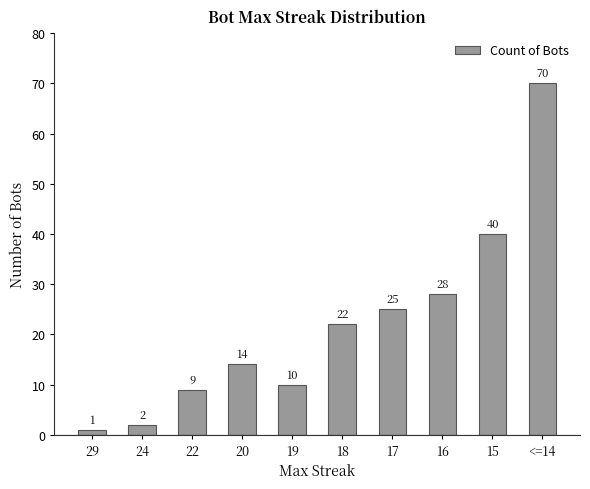

Are the bars horizontal?

No